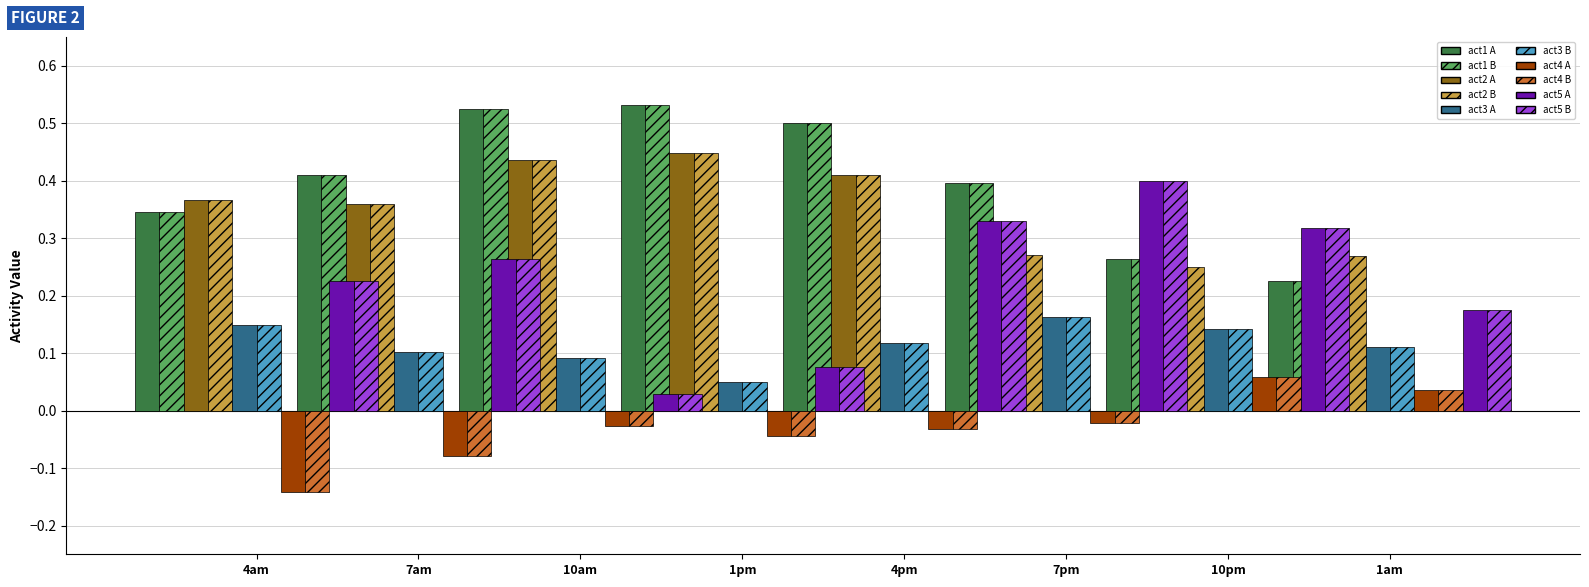

The value of act4 at 10am is -0.0. True or false?

False